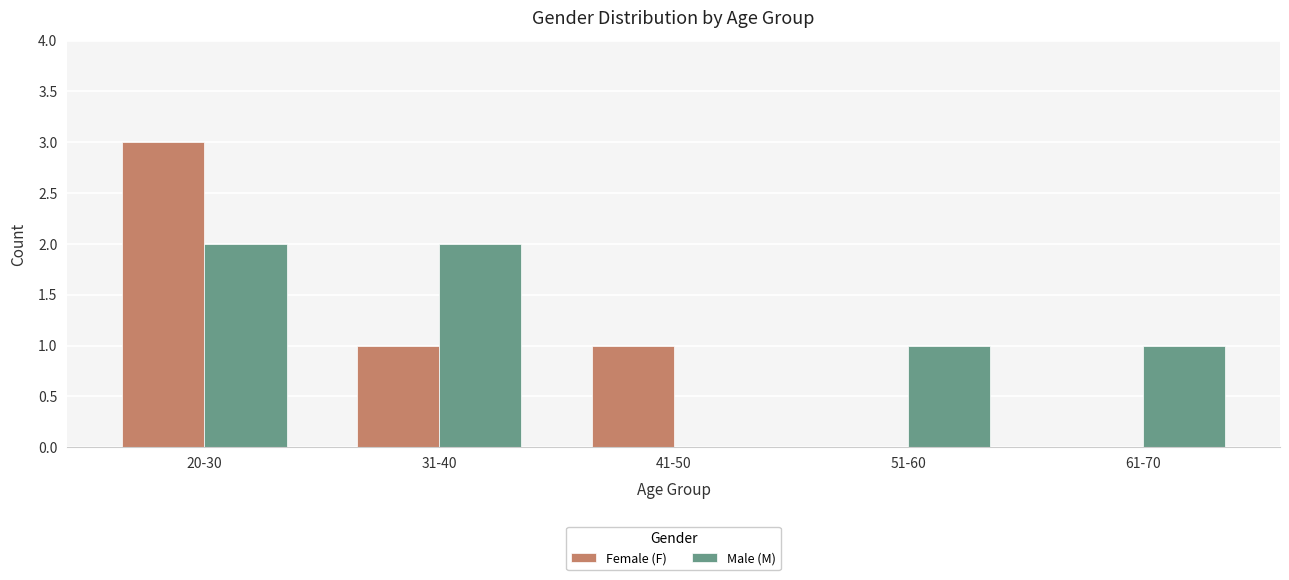

Which series has the largest total across all categories?

Male (M)